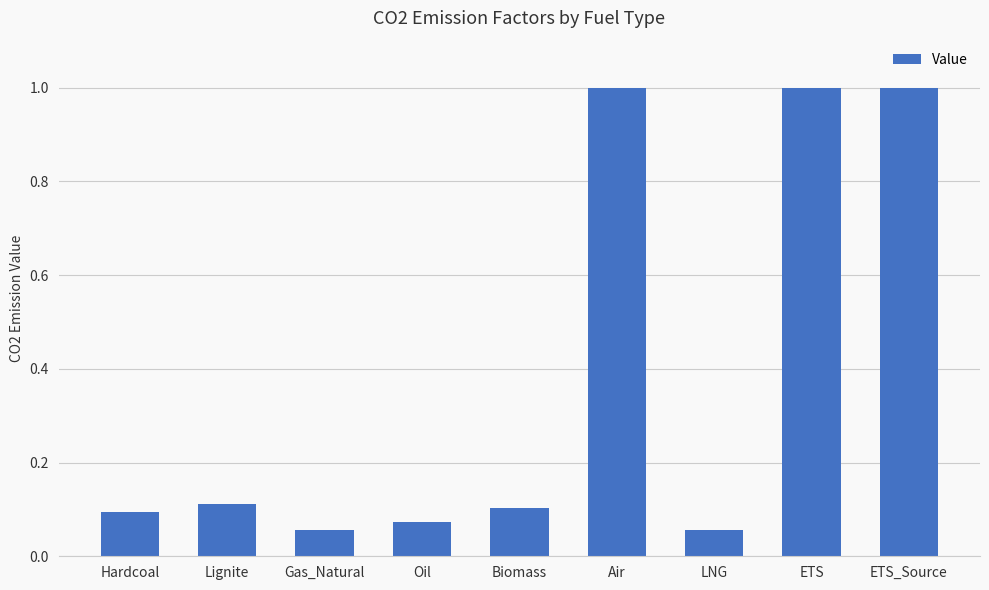

What is the sum of the values at Oil and ETS_Source?

1.1